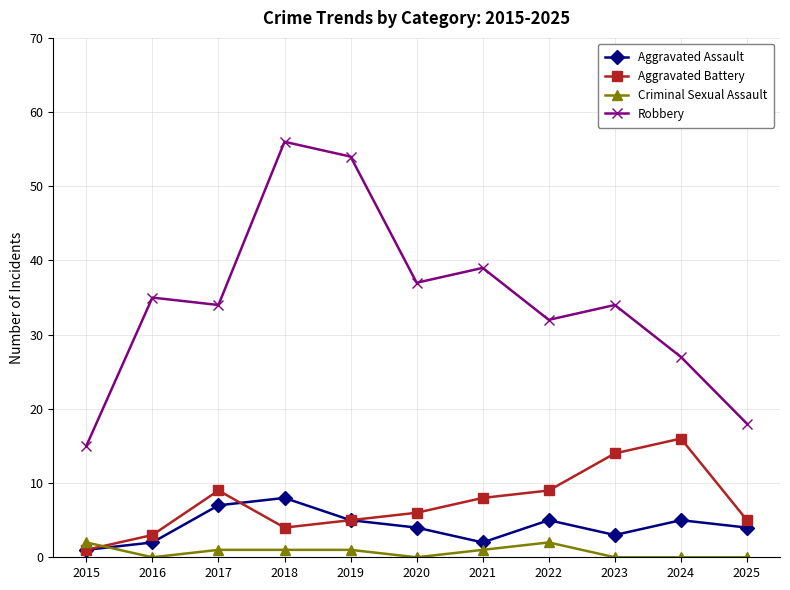

What is the total value across all series at 2019?

65